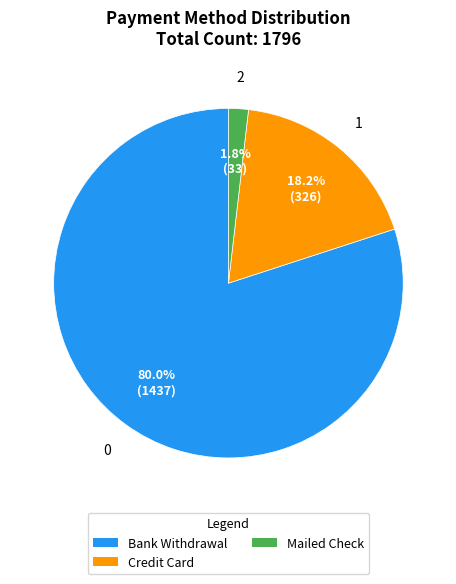

Count the number of slices in the pie.

3